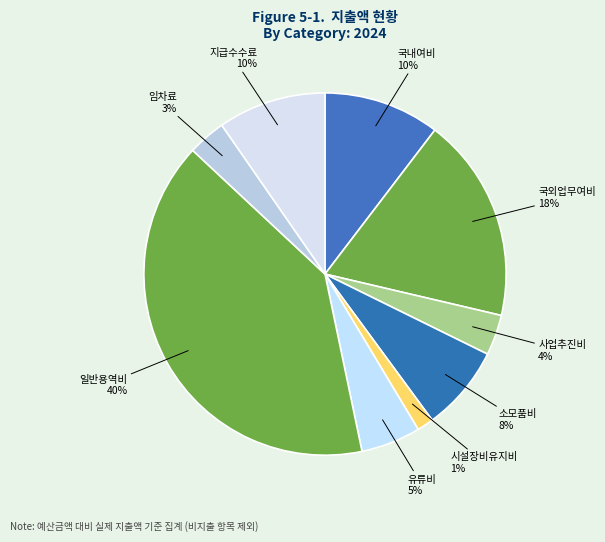

Is there any slice that represents more than half of the pie?

No